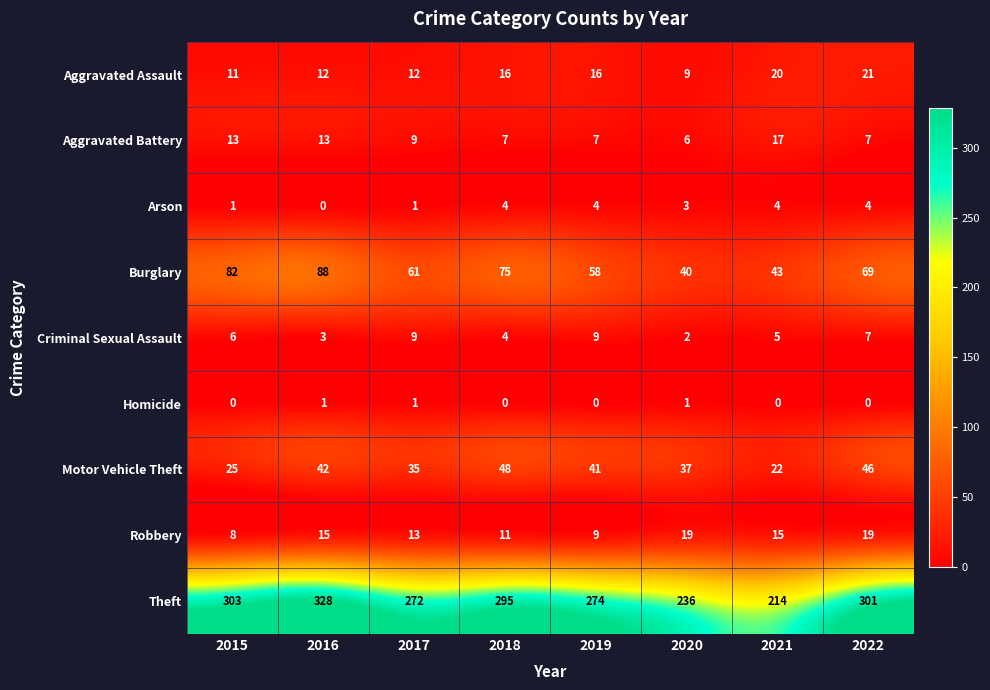

Which series has the largest total across all categories?

Theft